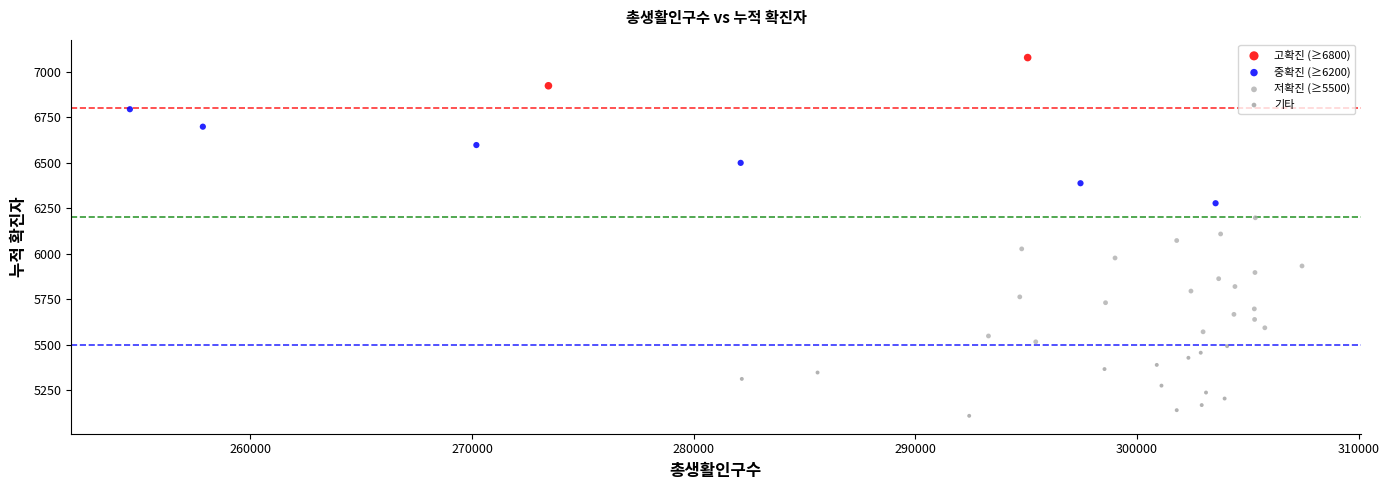

What are all the series names shown in the legend?

고확진 (≥6800), 중확진 (≥6200), 저확진 (≥5500), 기타